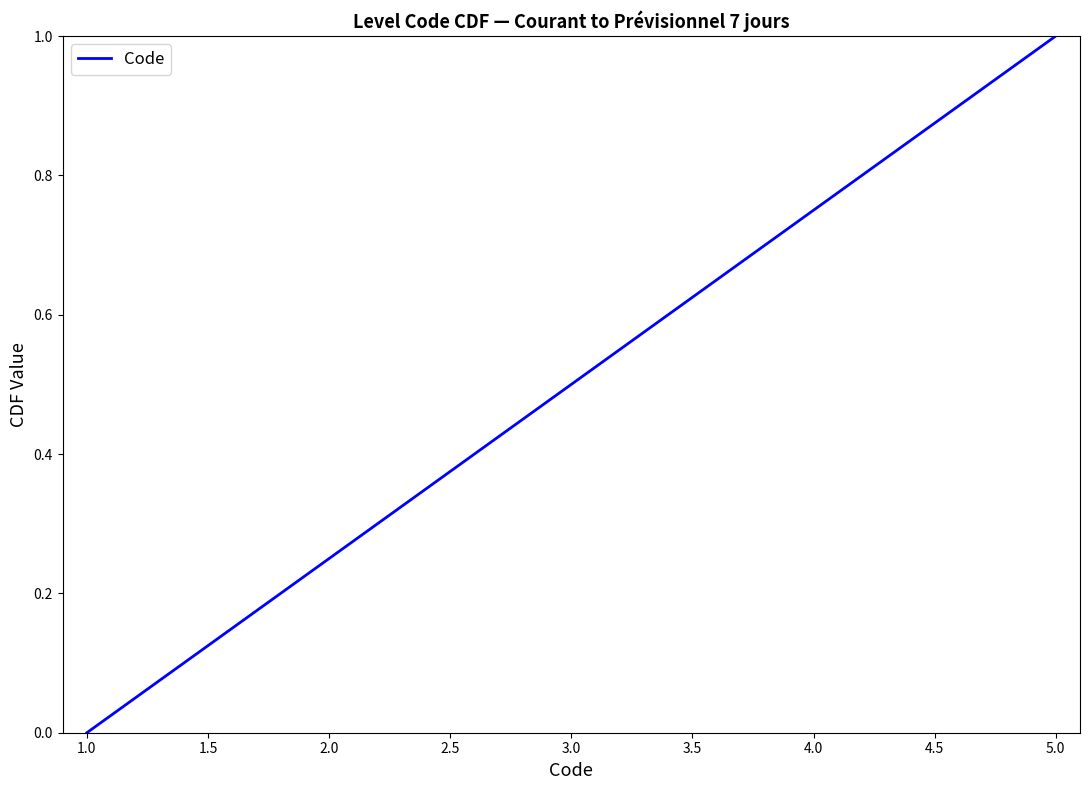

What is the sum of the values at 5.0 and 1.0?

1.0